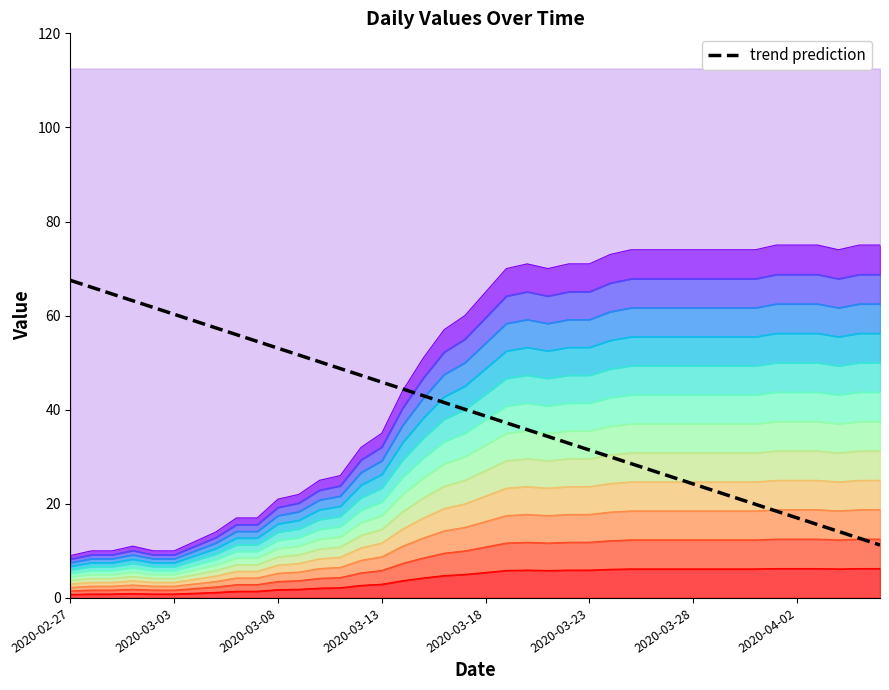

What is the difference between the values at 21 and 19?

2.9